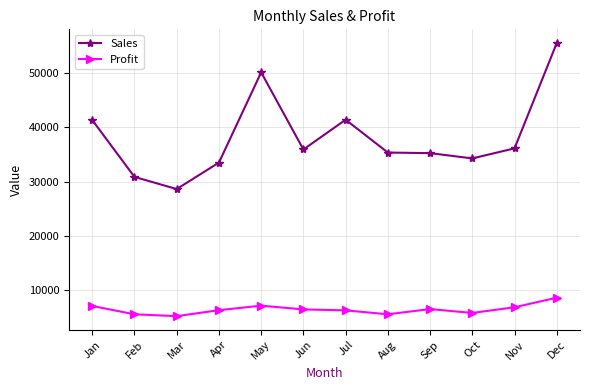

The Profit series shows 3229.2 at Jan. True or false?

False